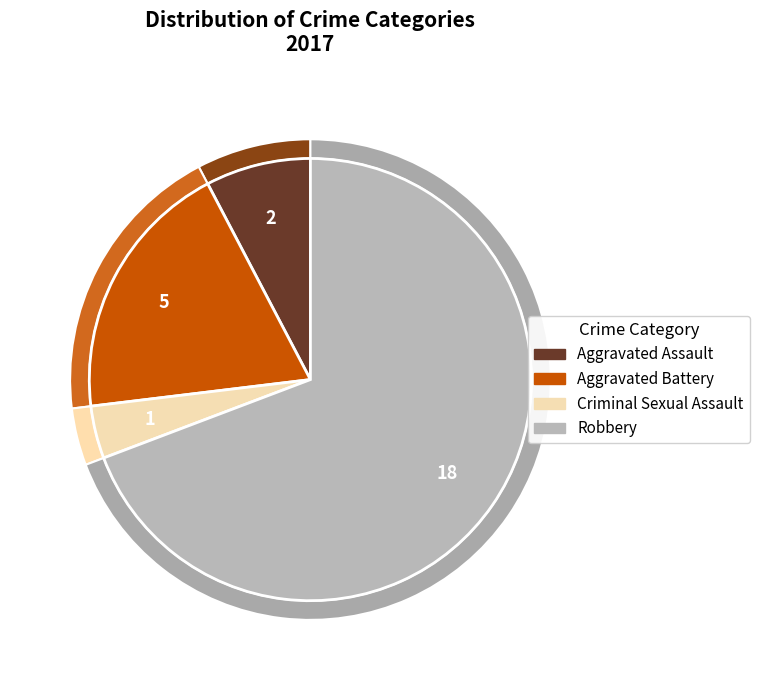

How many slices are in this pie chart?

4